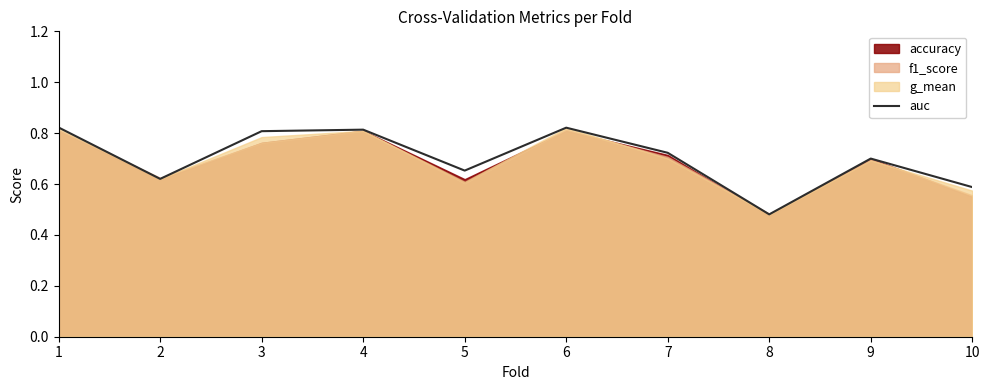

What is the change in value from 3 to 7?

-0.1